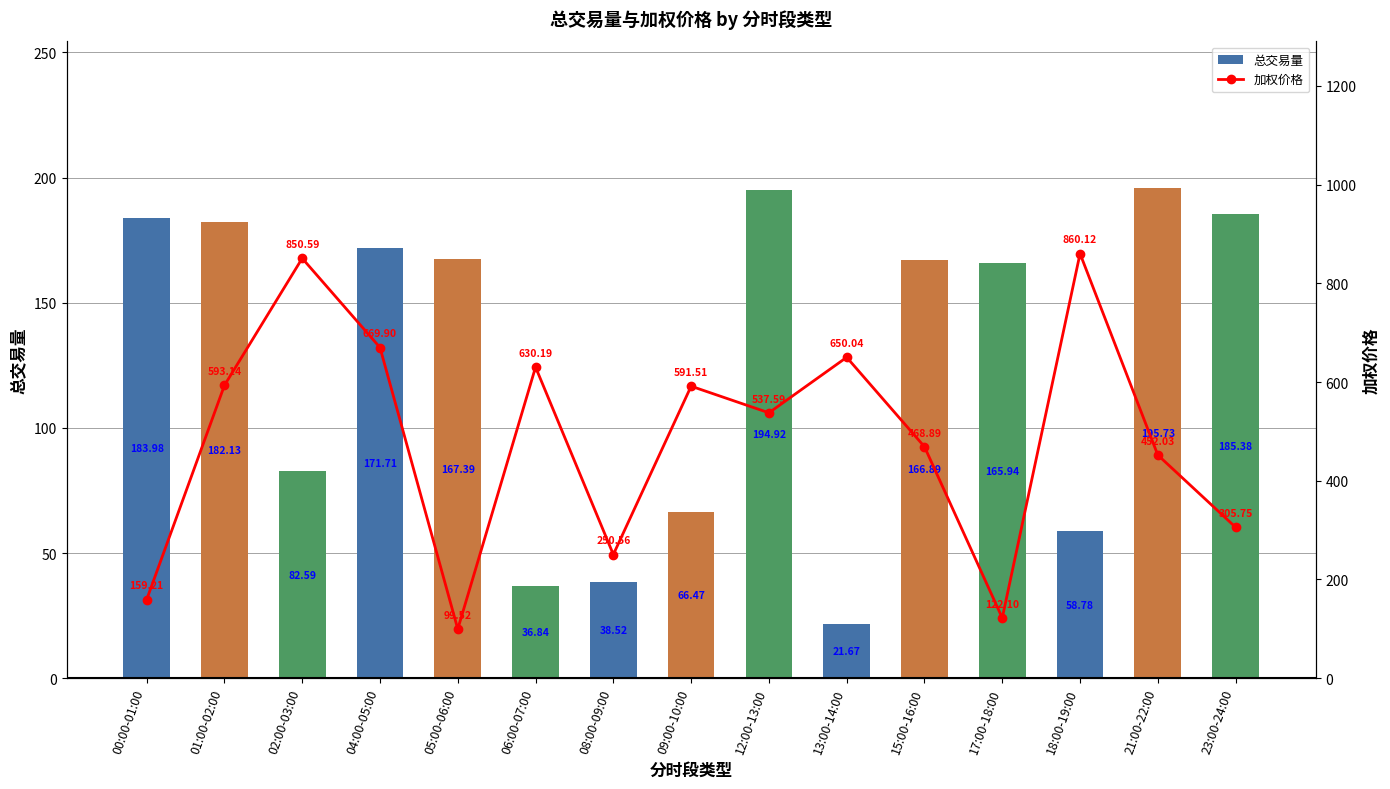

Rank the series by their average value, from highest to lowest.

加权价格, 总交易量